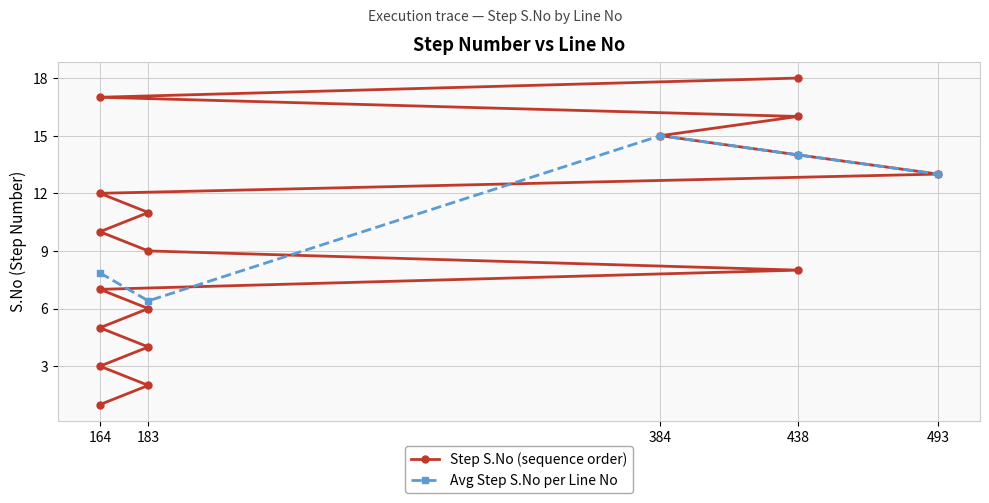

What is the sum of all values?

171